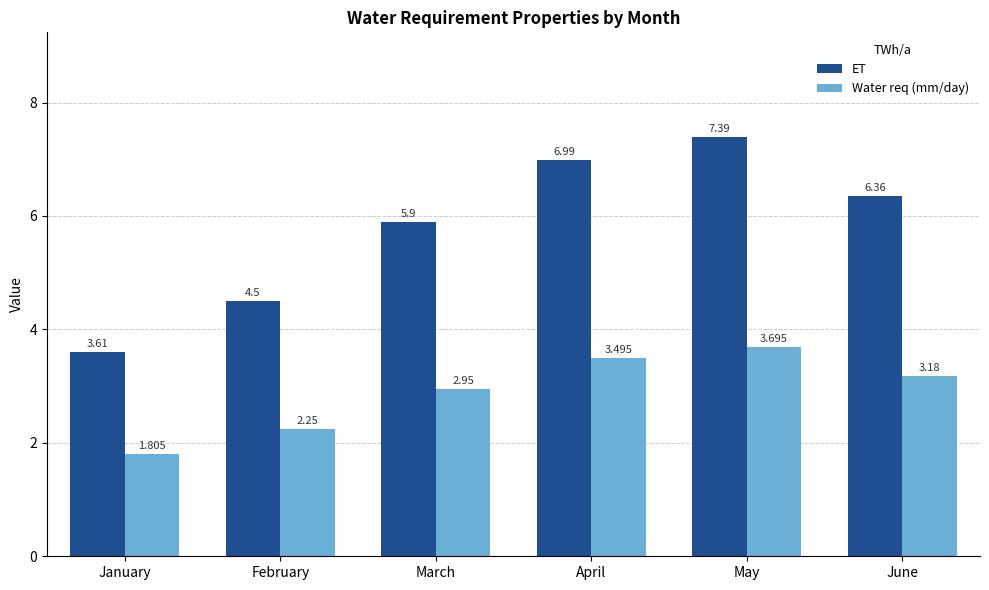

Which series changed the most between March and June?

ET